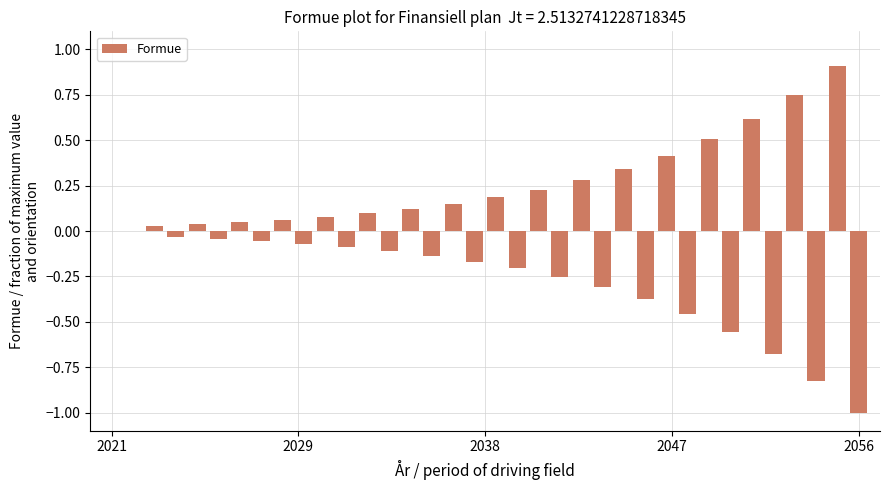

What is the maximum value shown in the chart?

0.9